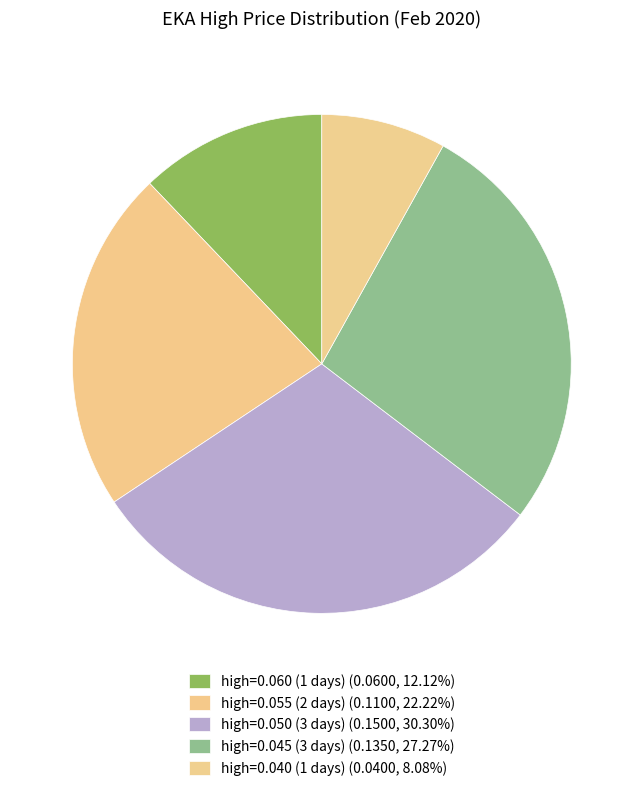

Count the number of slices in the pie.

5